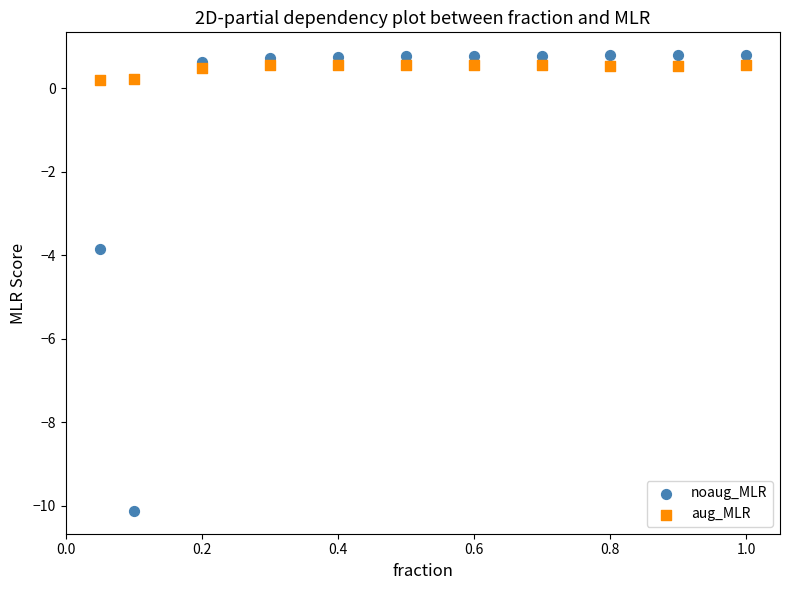

Which series reaches the minimum Y coordinate?

noaug_MLR